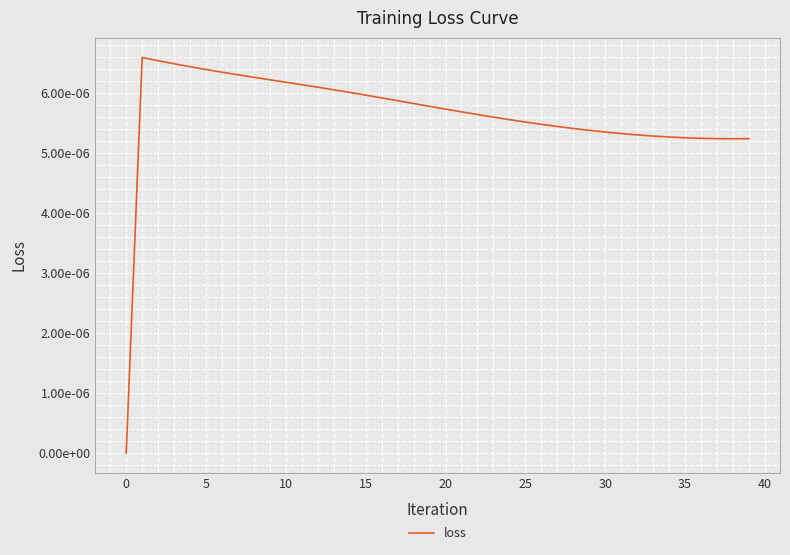

Is this an area chart (filled region under the line)?

No